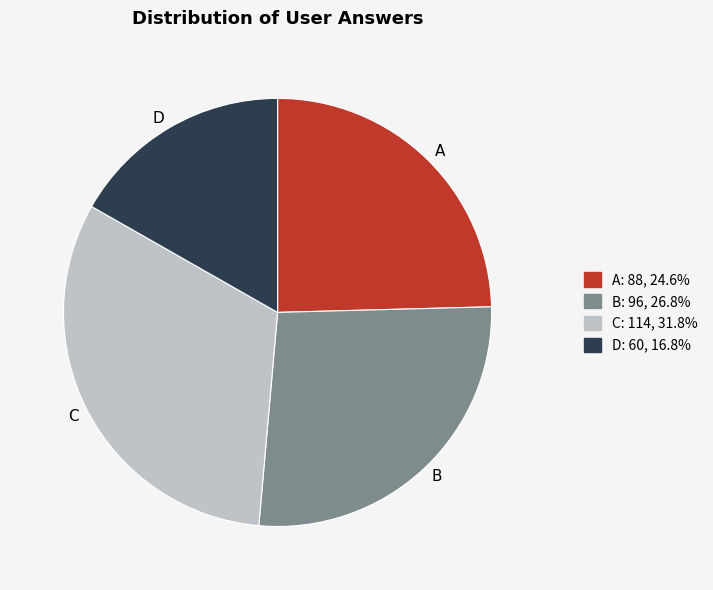

Is there a majority slice in this chart?

No